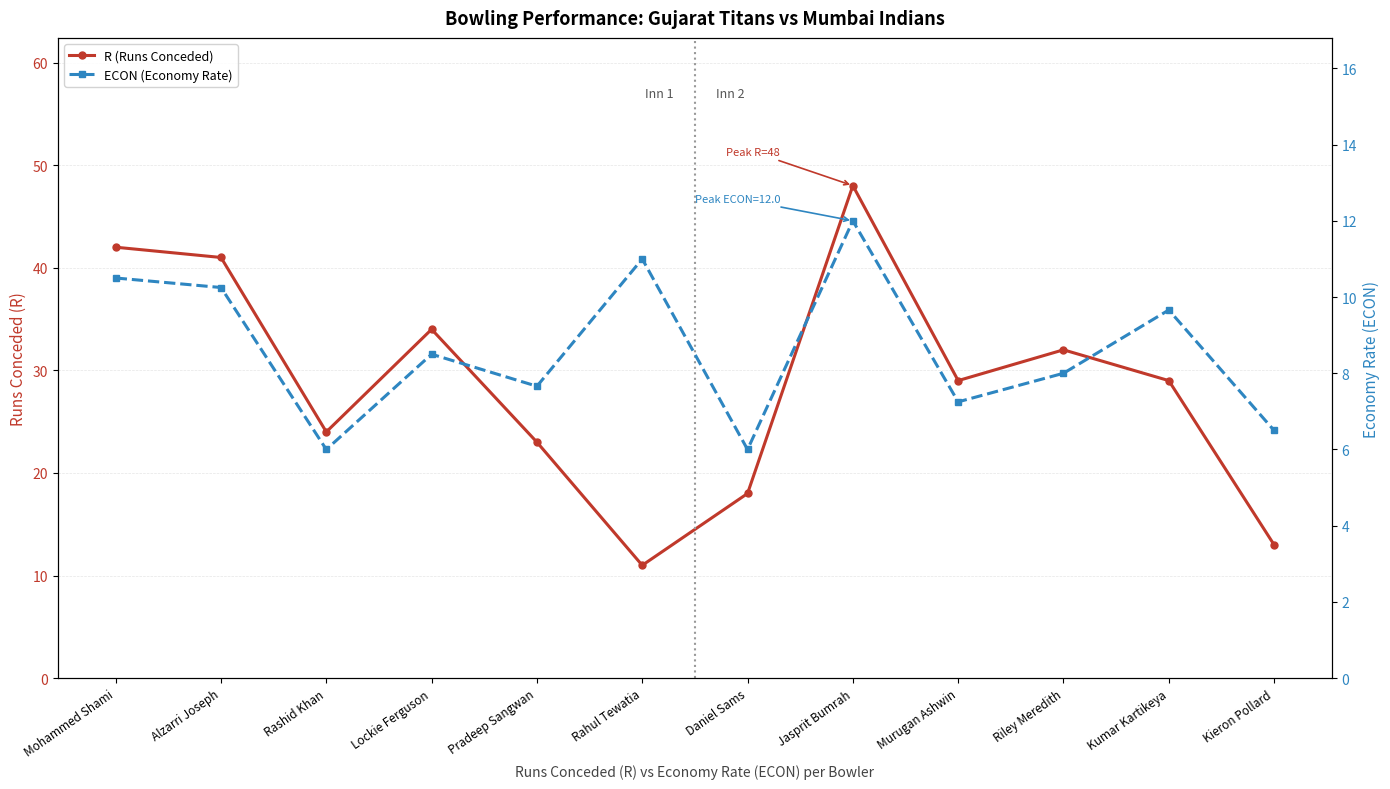

Is the value of R (Runs Conceded) at Kieron Pollard greater than the value of ECON (Economy Rate) at Kumar Kartikeya?

Yes